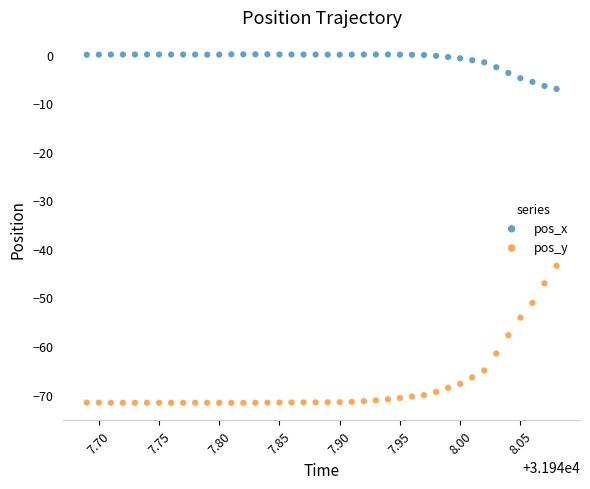

Which series contains the lowest Y value?

pos_y